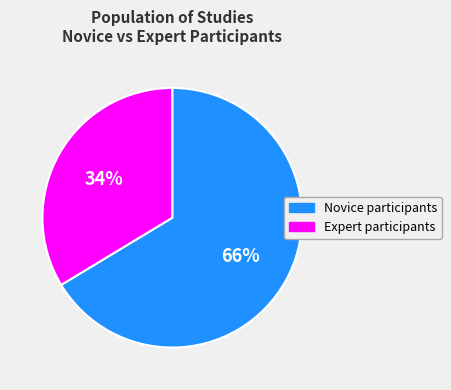

Count the number of slices in the pie.

2